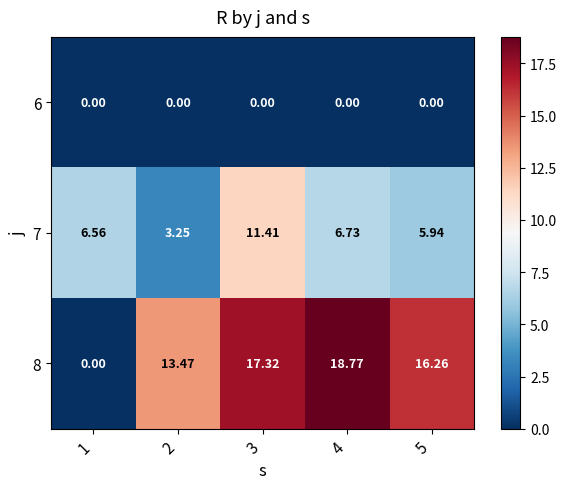

Is the value of 8 at 4 greater than the value of 6 at 1?

Yes